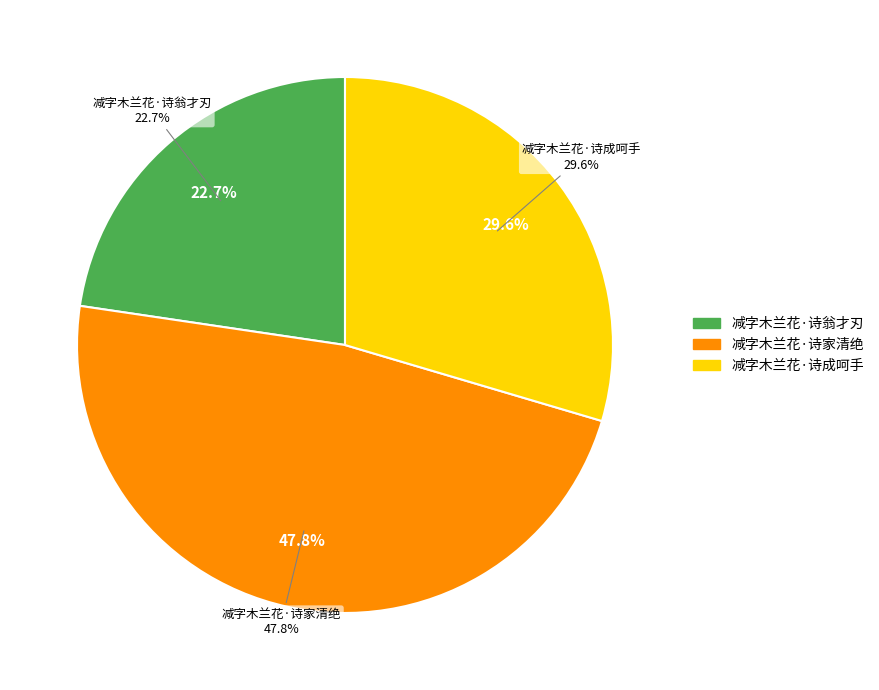

What is the change in value from 减字木兰花·诗家清绝 to 减字木兰花·诗成呵手?

-87106